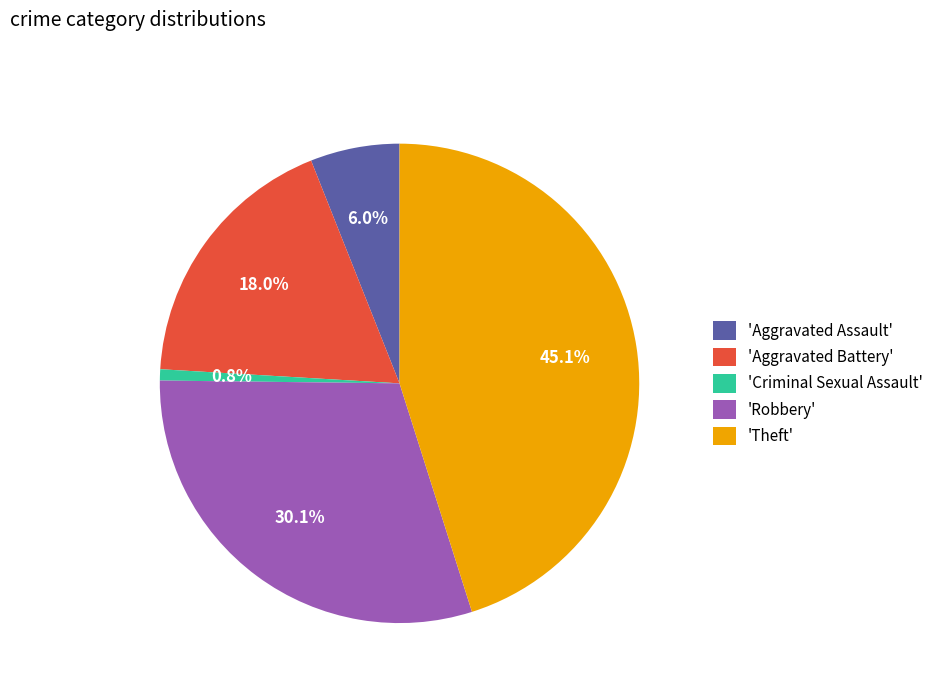

Which has a higher value, 'Robbery' or 'Aggravated Battery'?

'Robbery'